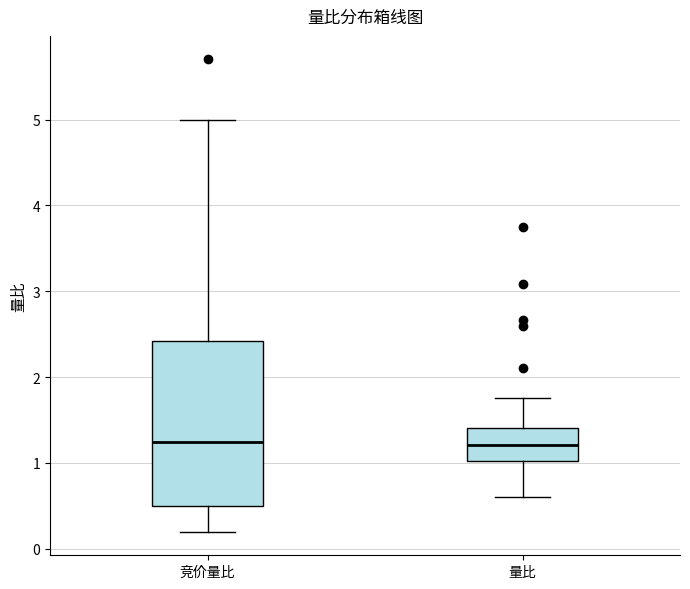

Which box is the tallest, from its lower edge to its upper edge?

竞价量比